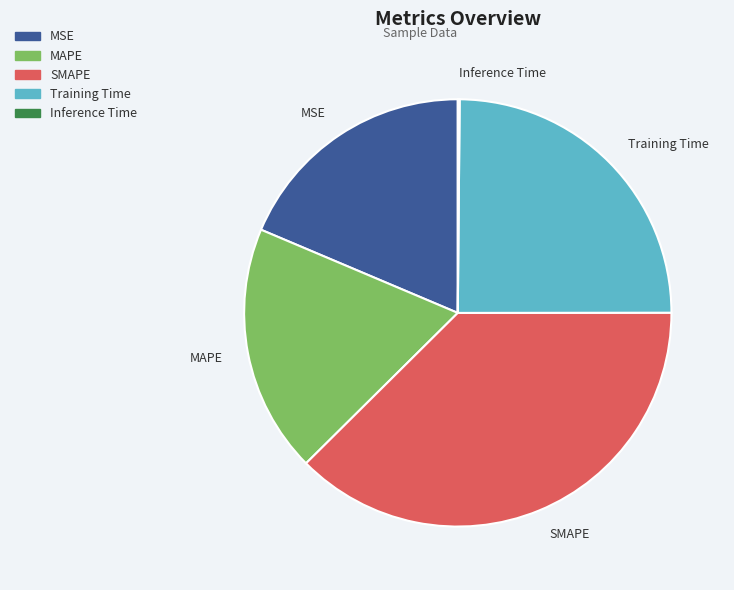

Does any single category account for the majority?

No